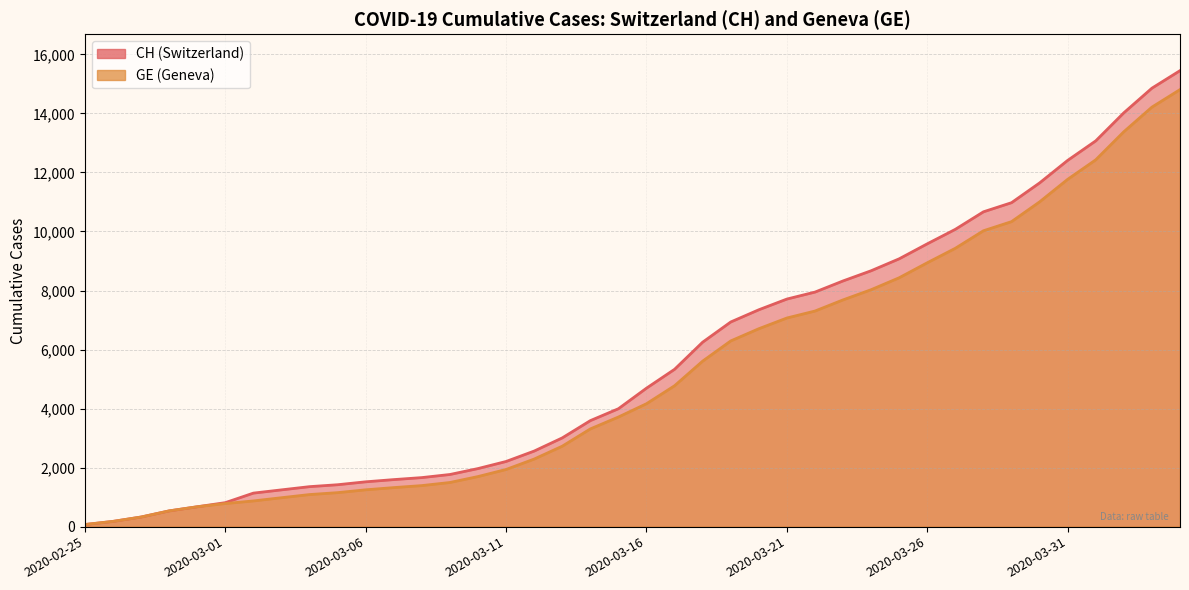

Is the value of GE at 2020-02-25 greater than the value of CH at 2020-02-28?

No